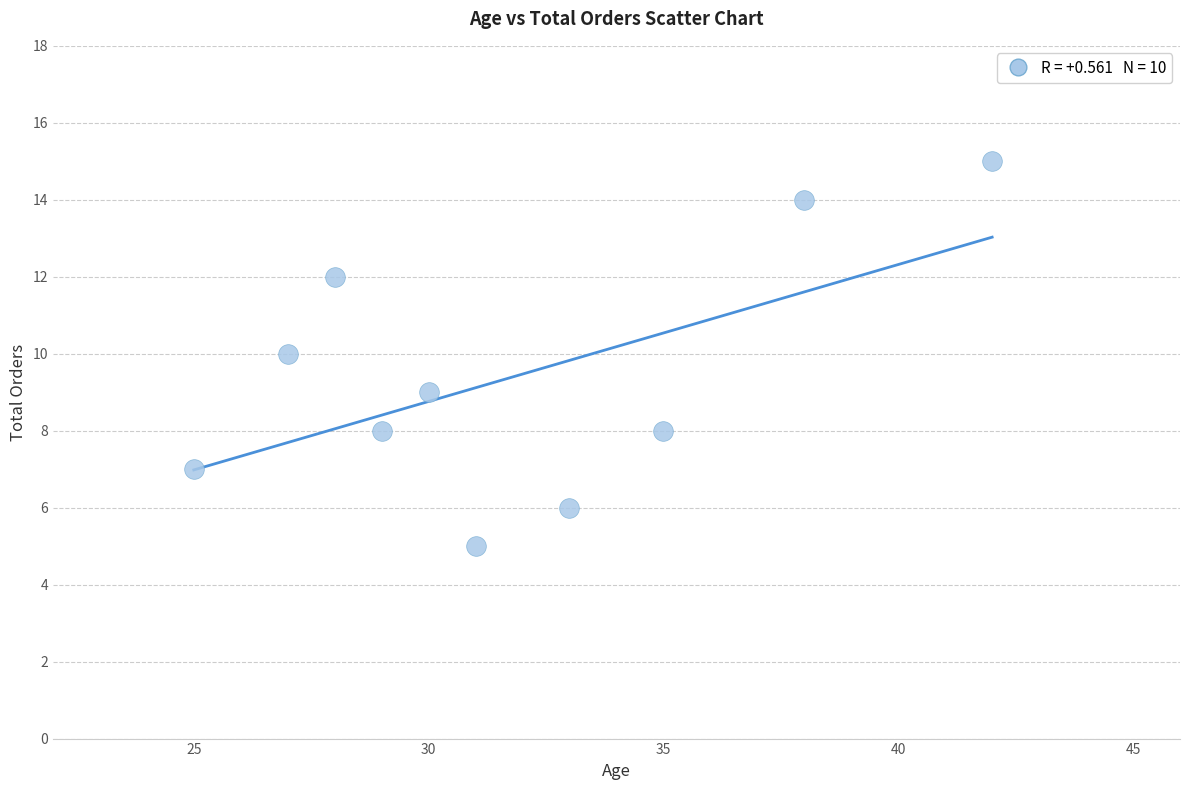

What is the average Y value?

9